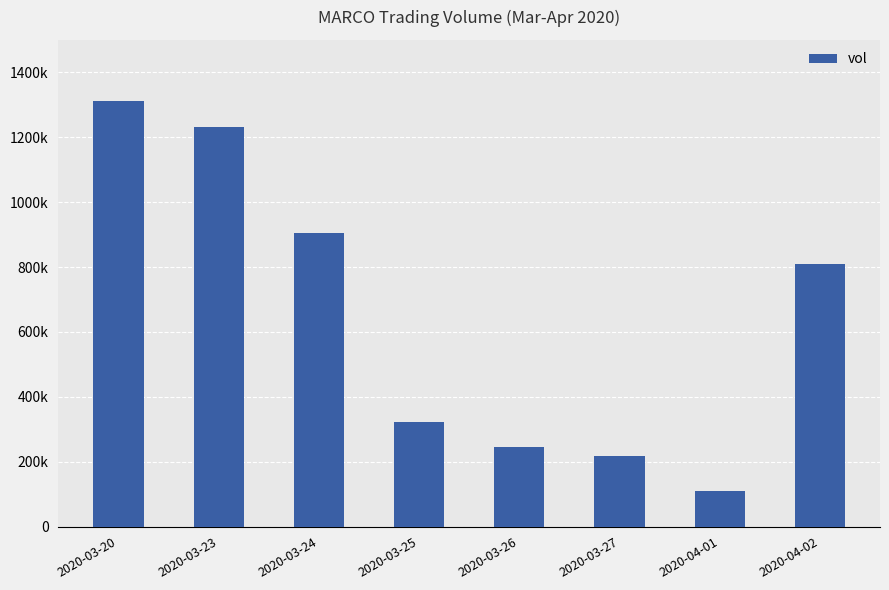

Approximately how many times larger is the value at 2020-03-27 compared to 2020-04-02?

0.3